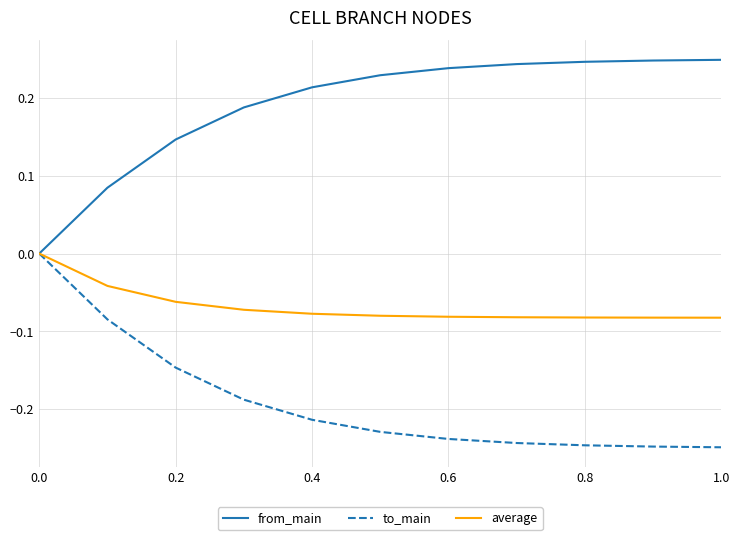

How many lines are shown in the chart?

3